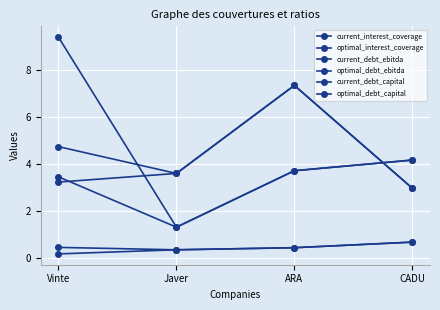

How many data points does each series have?

4